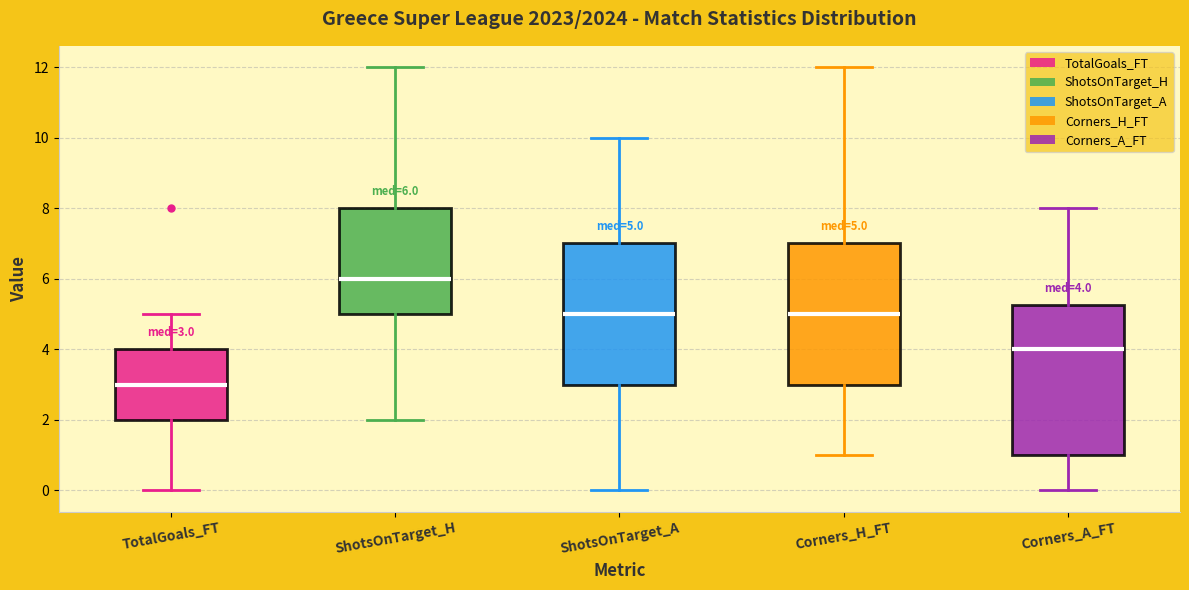

Which box's median line is the highest?

ShotsOnTarget_H